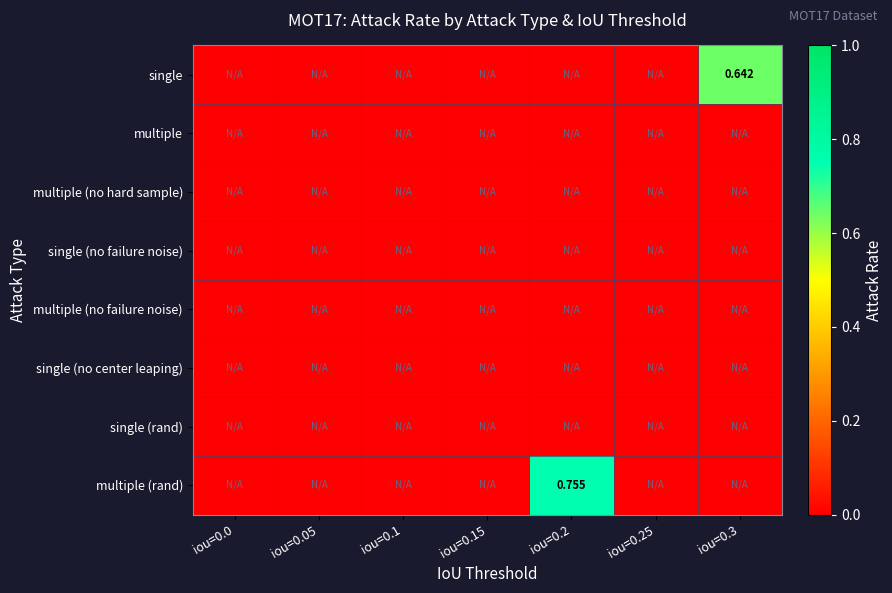

How many categories are shown in the chart?

7